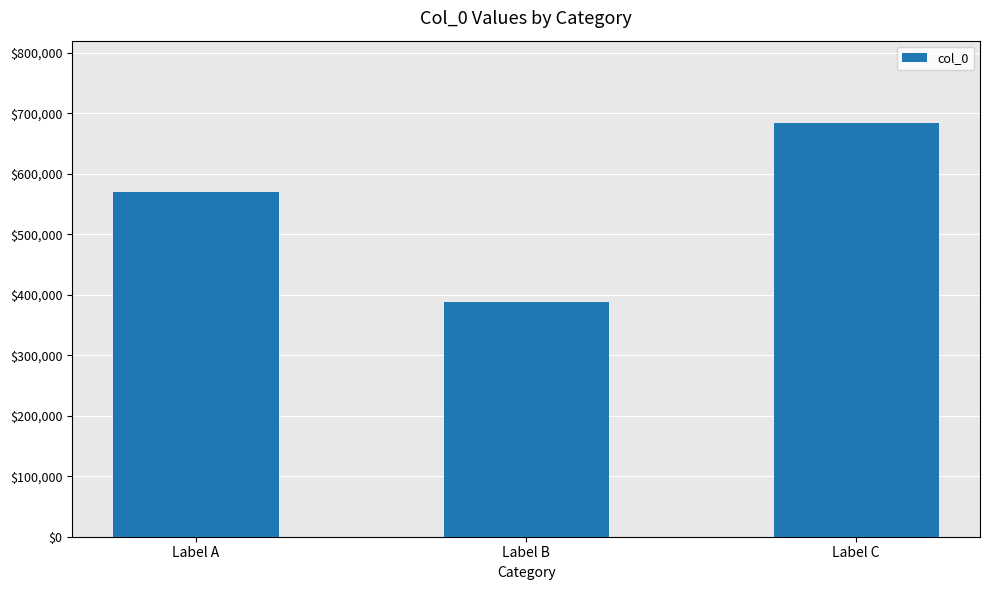

What is the value of the 1st bar from the left?

570184